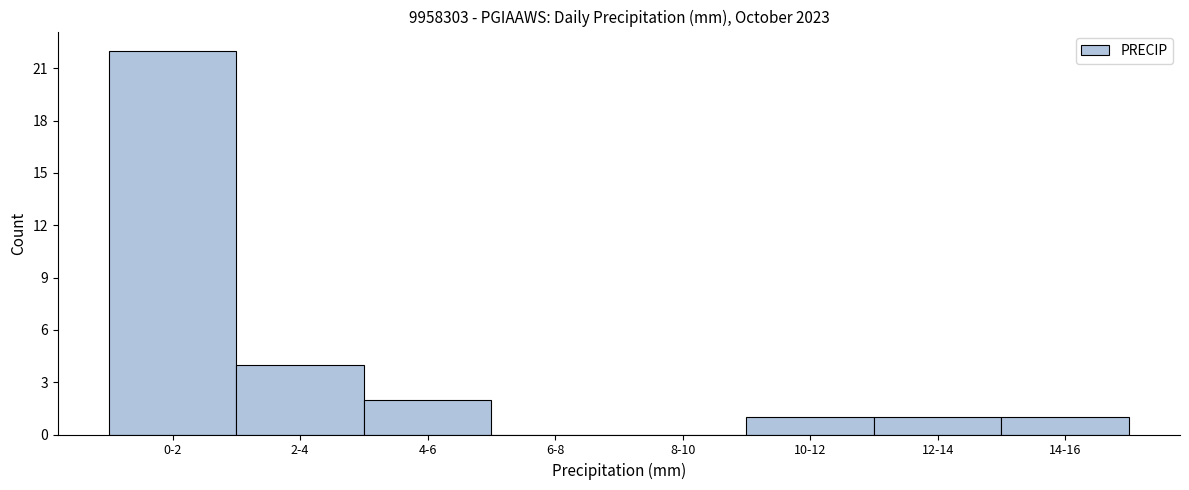

Reading left to right, what are all the values shown in this chart?

0-2=22	2-4=4	4-6=2	6-8=0	8-10=0	10-12=1	12-14=1	14-16=1